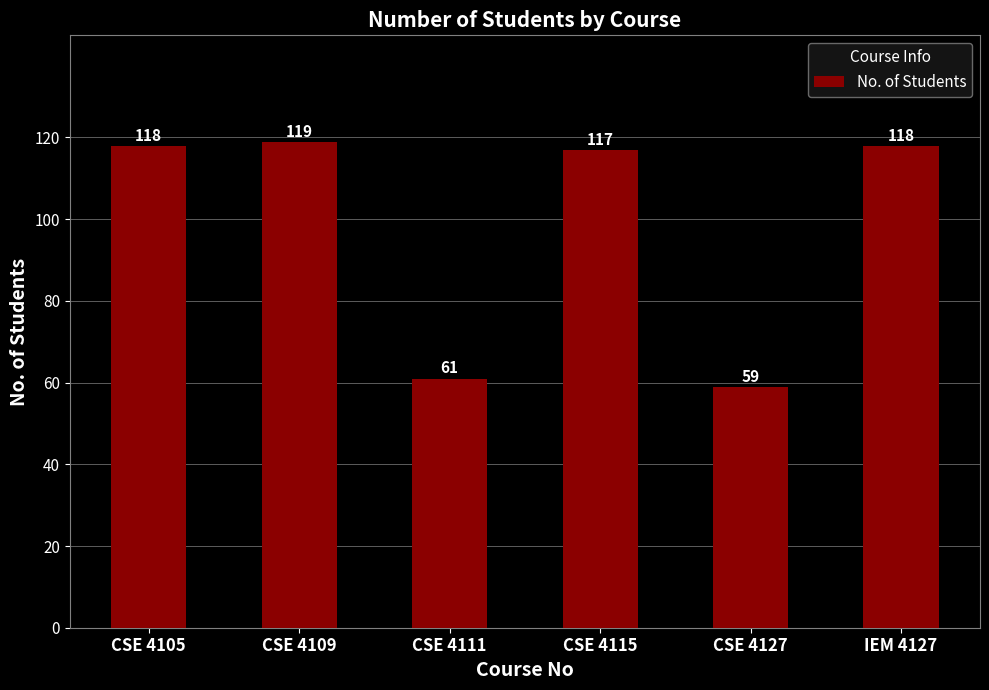

What is the greatest value displayed?

119